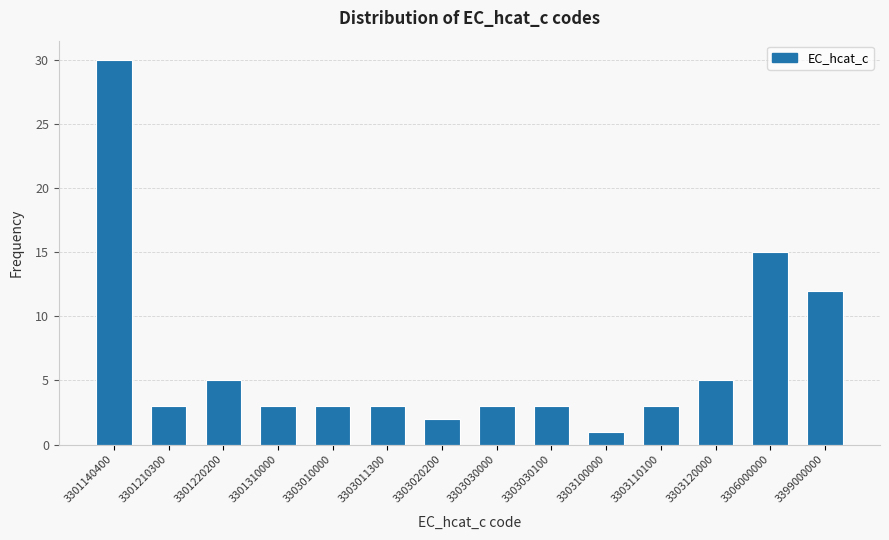

Reading right to left, extract all data points from this chart.

3399000000=12	3306000000=15	3303120000=5	3303110100=3	3303100000=1	3303030100=3	3303030000=3	3303020200=2	3303011300=3	3303010000=3	3301310000=3	3301220200=5	3301210300=3	3301140400=30